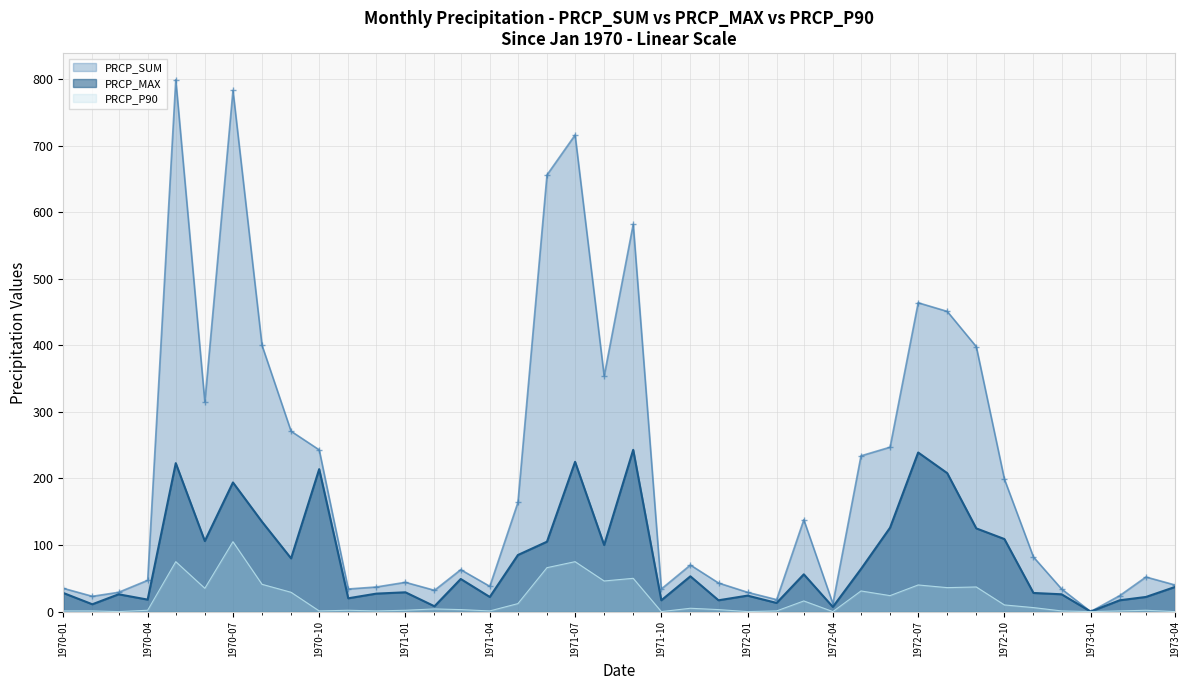

Rank the series by their average value, from highest to lowest.

PRCP_SUM, PRCP_MAX, PRCP_P90